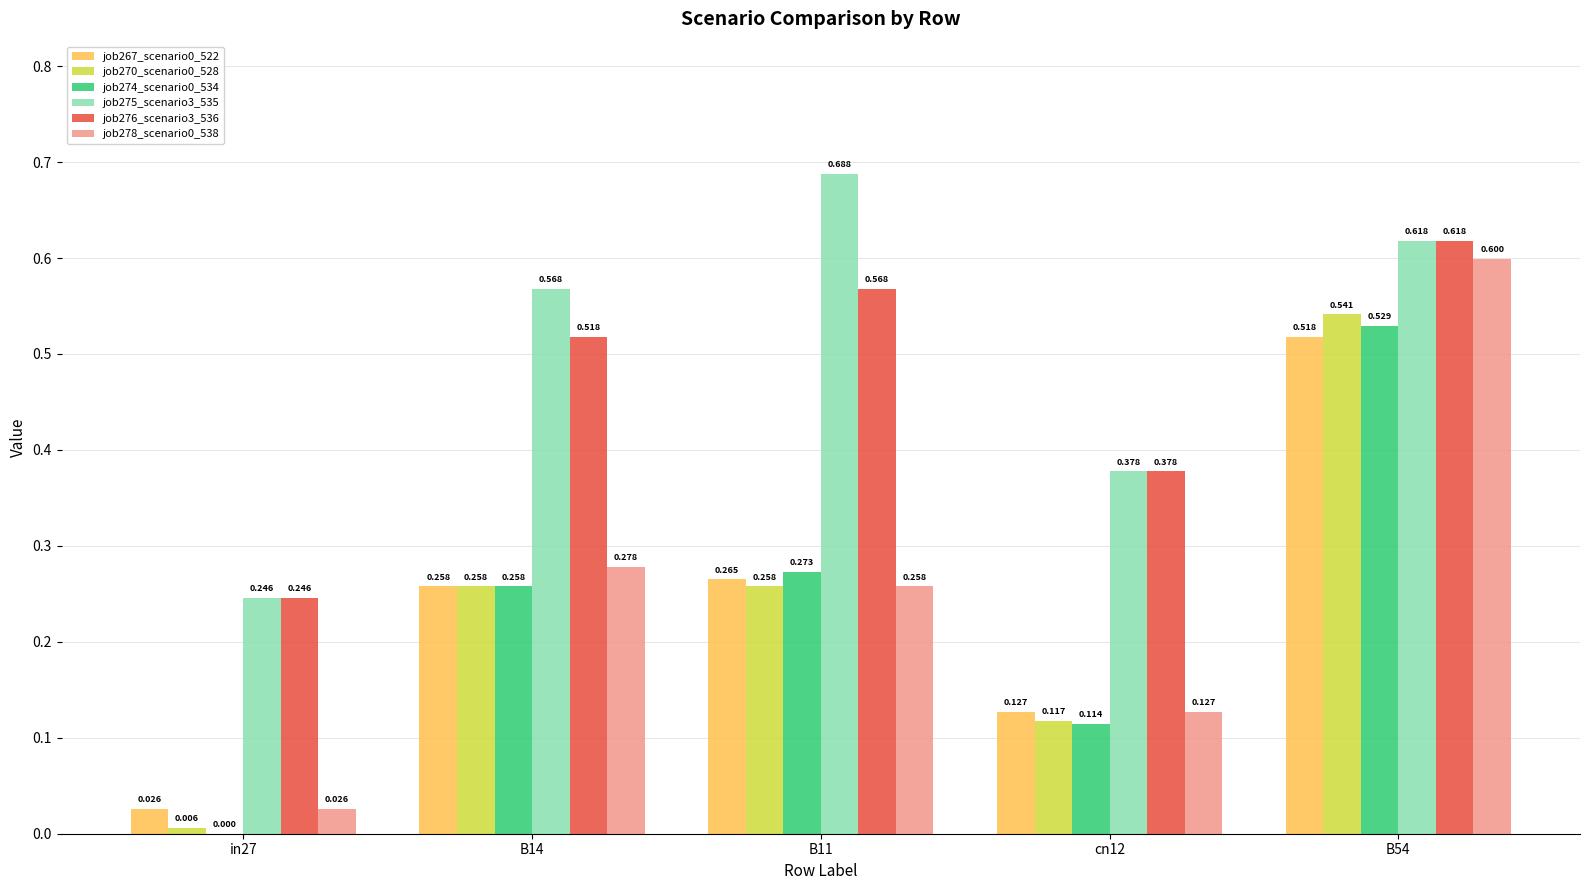

Is the value of job276_scenario3_536 at in27 greater than the value of job274_scenario0_534 at in27?

Yes